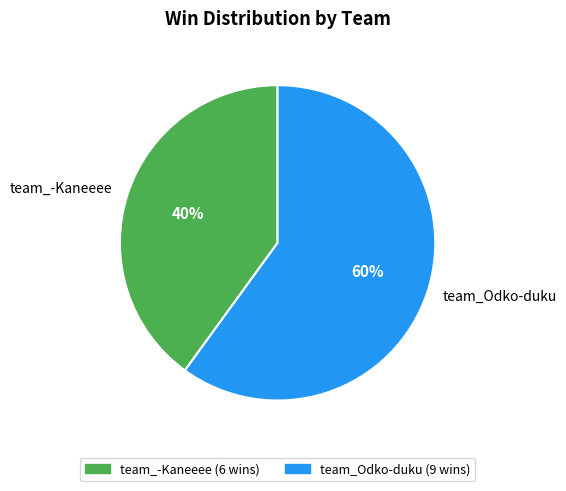

How many slices are in this pie chart?

2